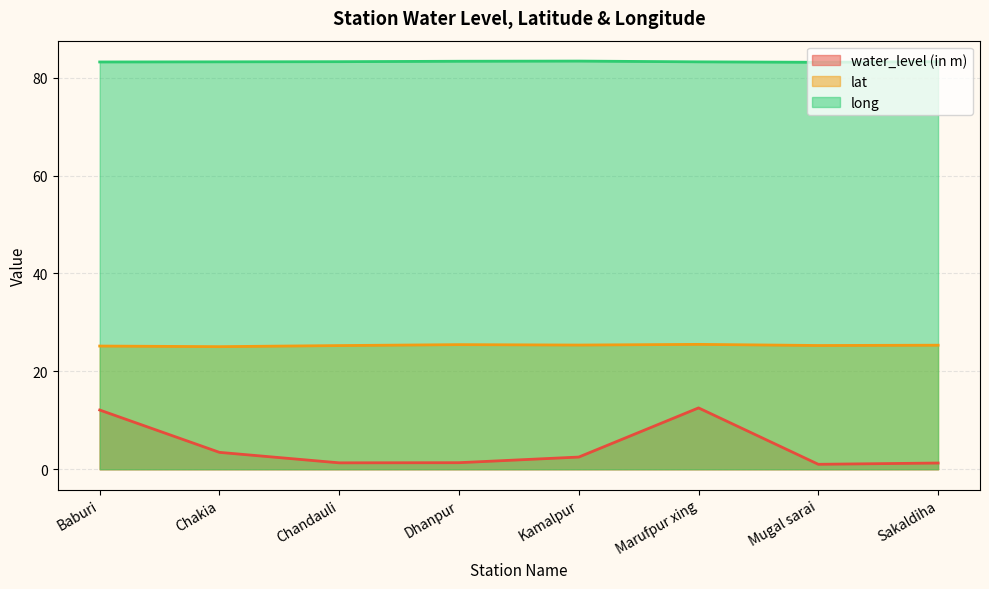

Reading left to right, extract all data points from this chart.

water_level (in m): 12.1	3.5	1.3	1.3	2.5	12.5	1.0	1.3
lat: 25.2	25.0	25.3	25.5	25.4	25.5	25.3	25.3
long: 83.2	83.2	83.3	83.3	83.4	83.2	83.1	83.3